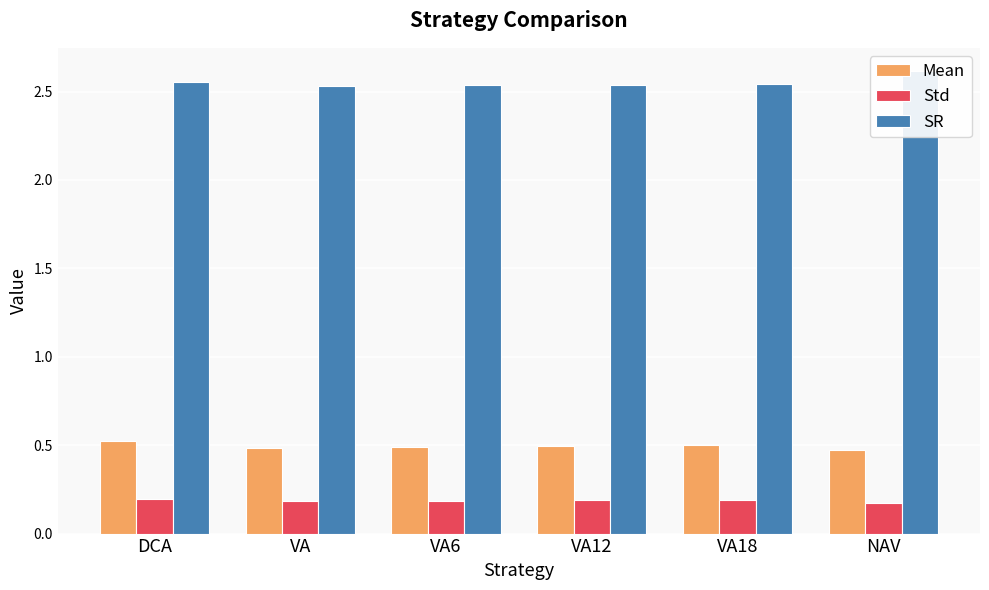

At which category is the sum across all series the highest?

DCA